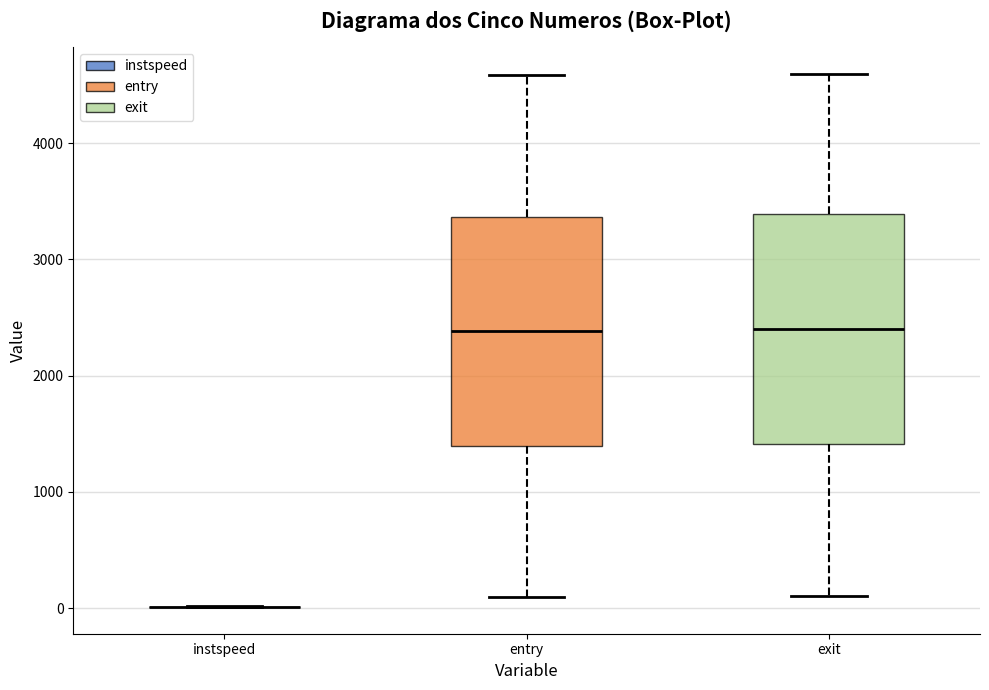

Where does the lower whisker of the box for entry end on the y-axis? The values are not printed on the chart, so give them approximately, as read against the axis.

100